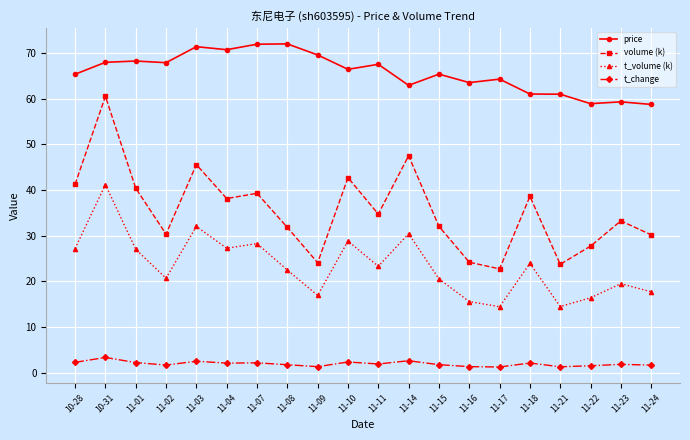

What is the value of the t_change point at the 4th from the left?

1.7